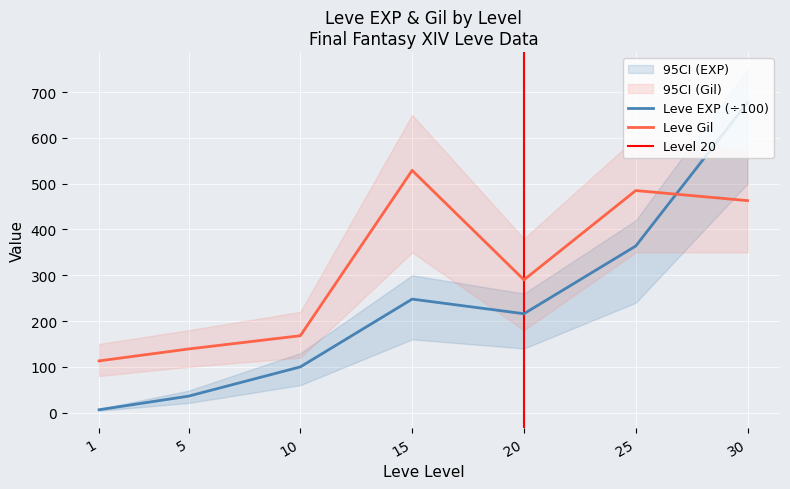

What is the value of the Leve EXP point at the 3rd from the left?

99.9